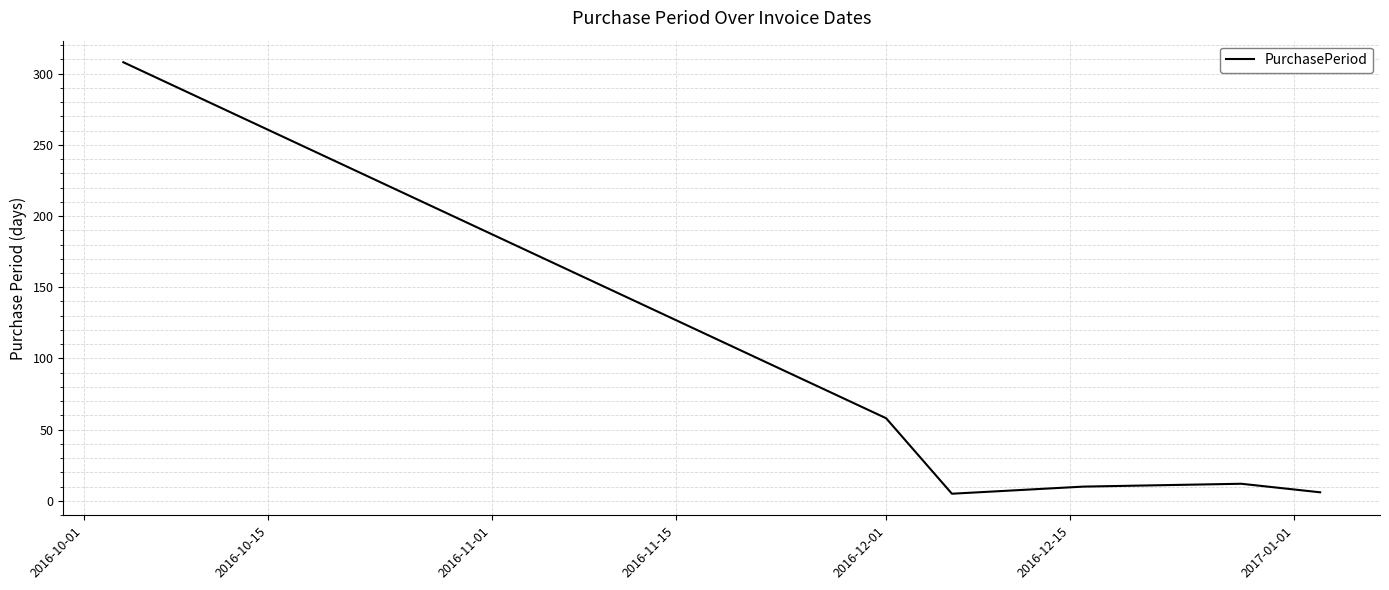

How many interior local peaks (higher than both neighbors) does the data have?

1